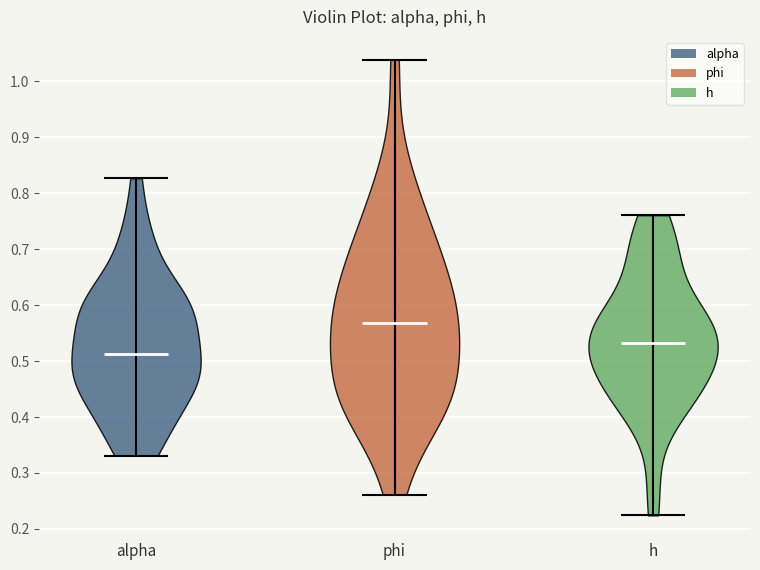

Reading left to right, read every violin against the y-axis: where its median line is, and the lowest and highest points it reaches. The values are not printed on the chart, so give them approximately, as read against the axis.

alpha: median line 0.51, lowest point 0.33, highest point 0.83
phi: median line 0.57, lowest point 0.26, highest point 1.04
h: median line 0.53, lowest point 0.22, highest point 0.76